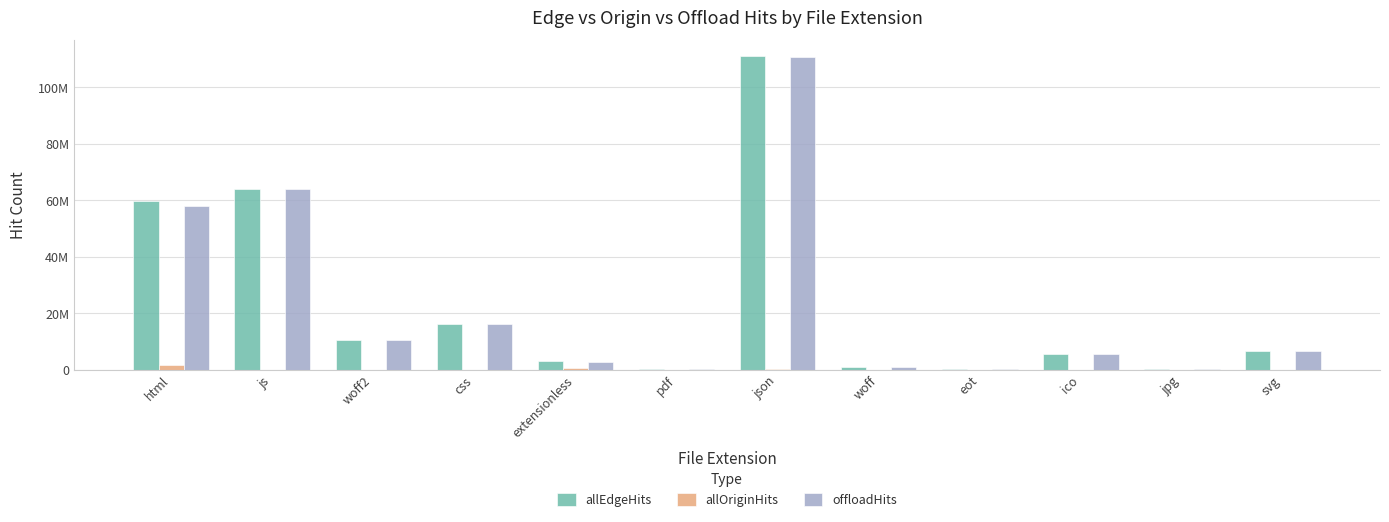

Are the bars horizontal?

No